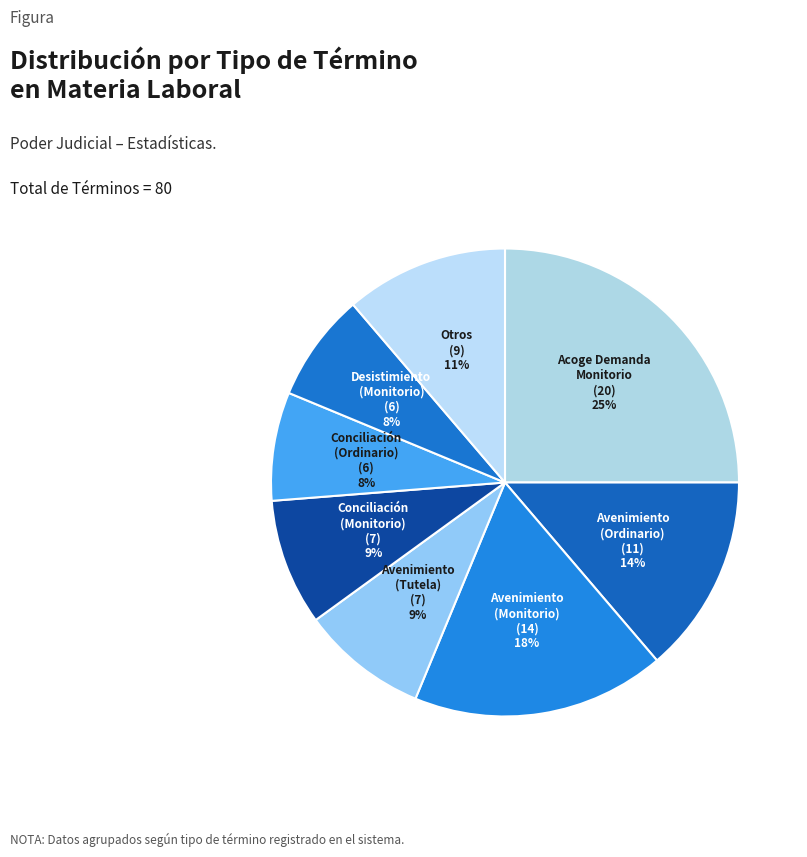

Is it true that Conciliación (Monitorio) is 1% of the pie?

False